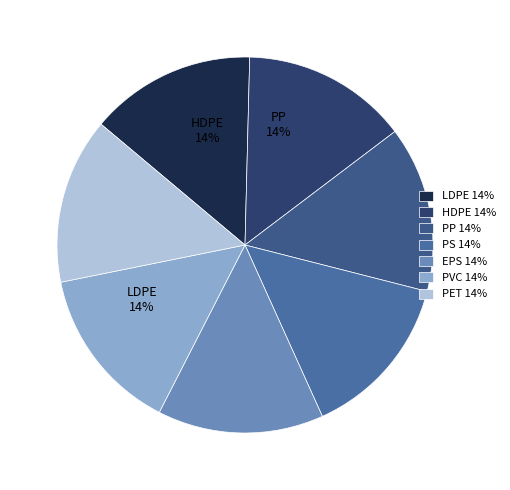

Which category has the biggest portion of the pie?

LDPE